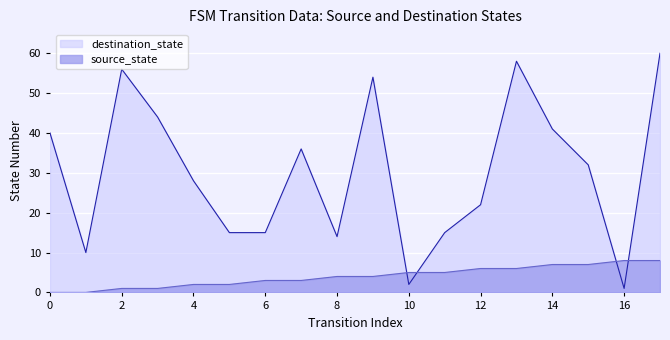

In destination_state, how many points are lower than both neighbors (excluding endpoints)?

4